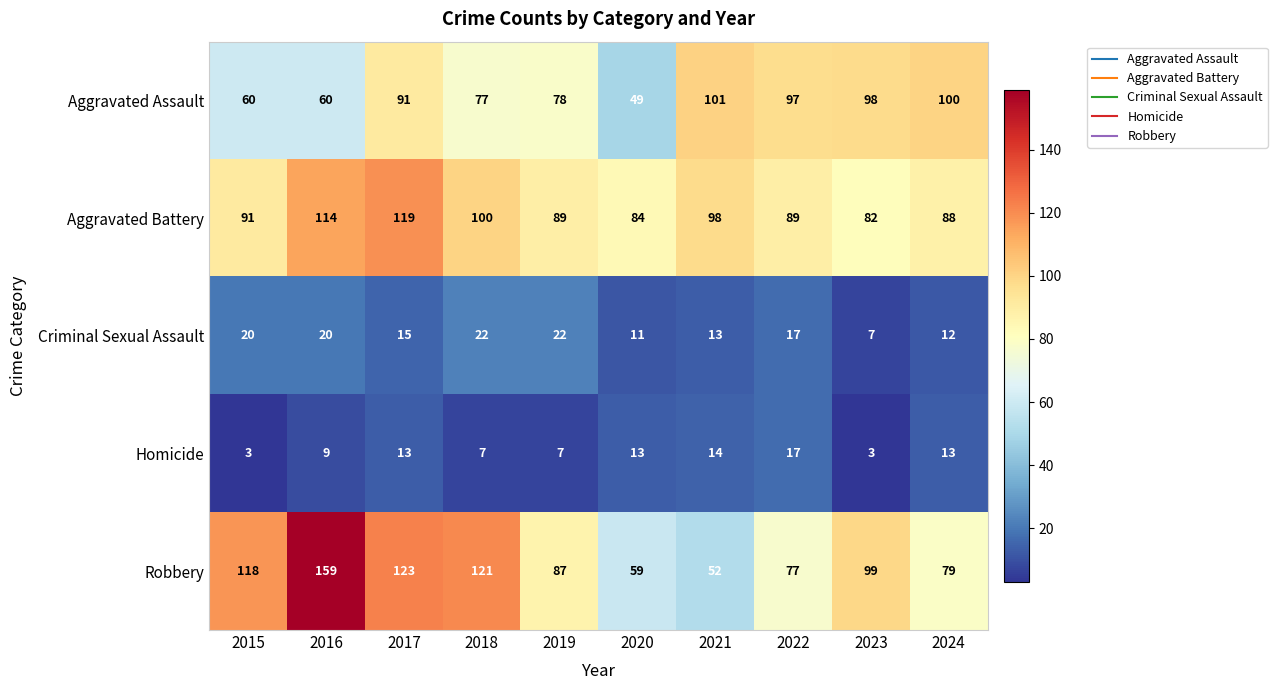

How many distinct data groups are displayed?

5